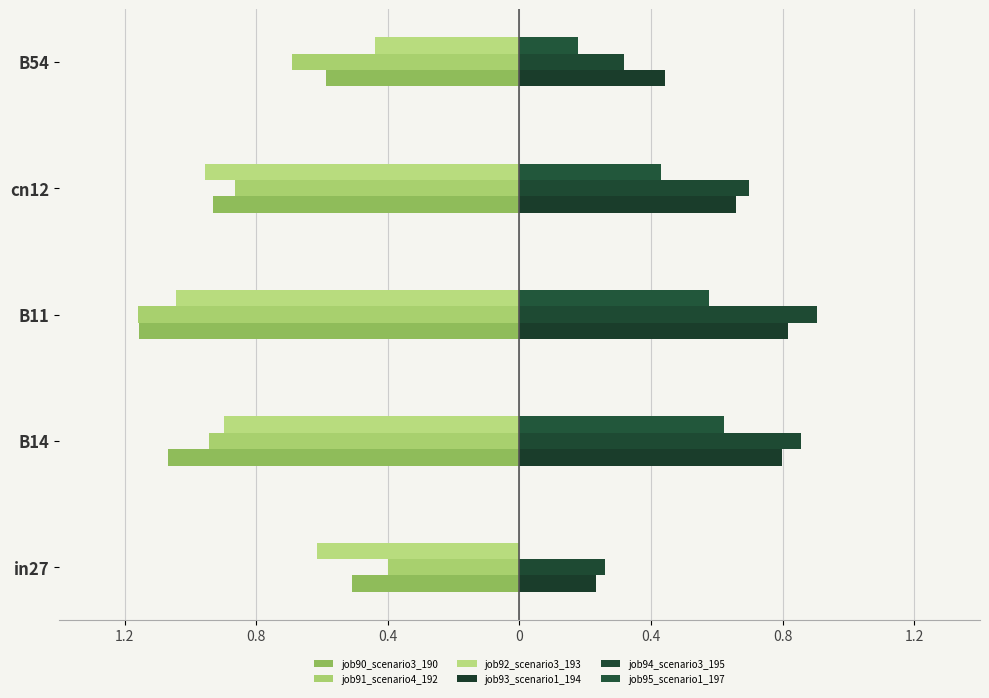

Does the chart contain any negative values?

Yes